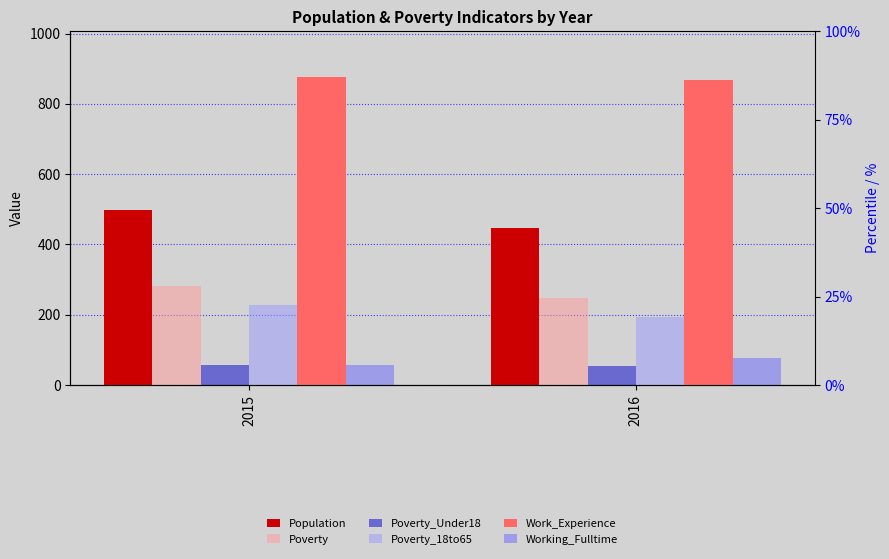

What is the value of the Working_Fulltime bar at the 1st from the left?

58